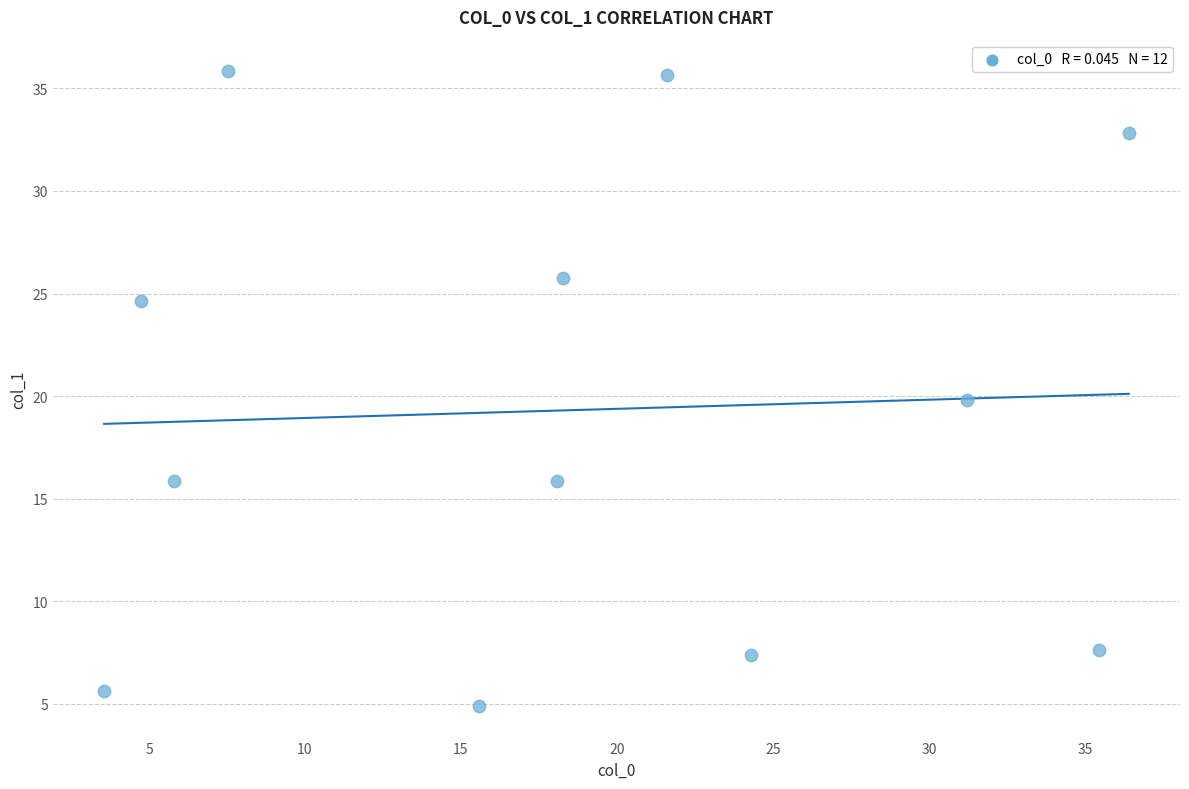

What is the average Y value?

19.3